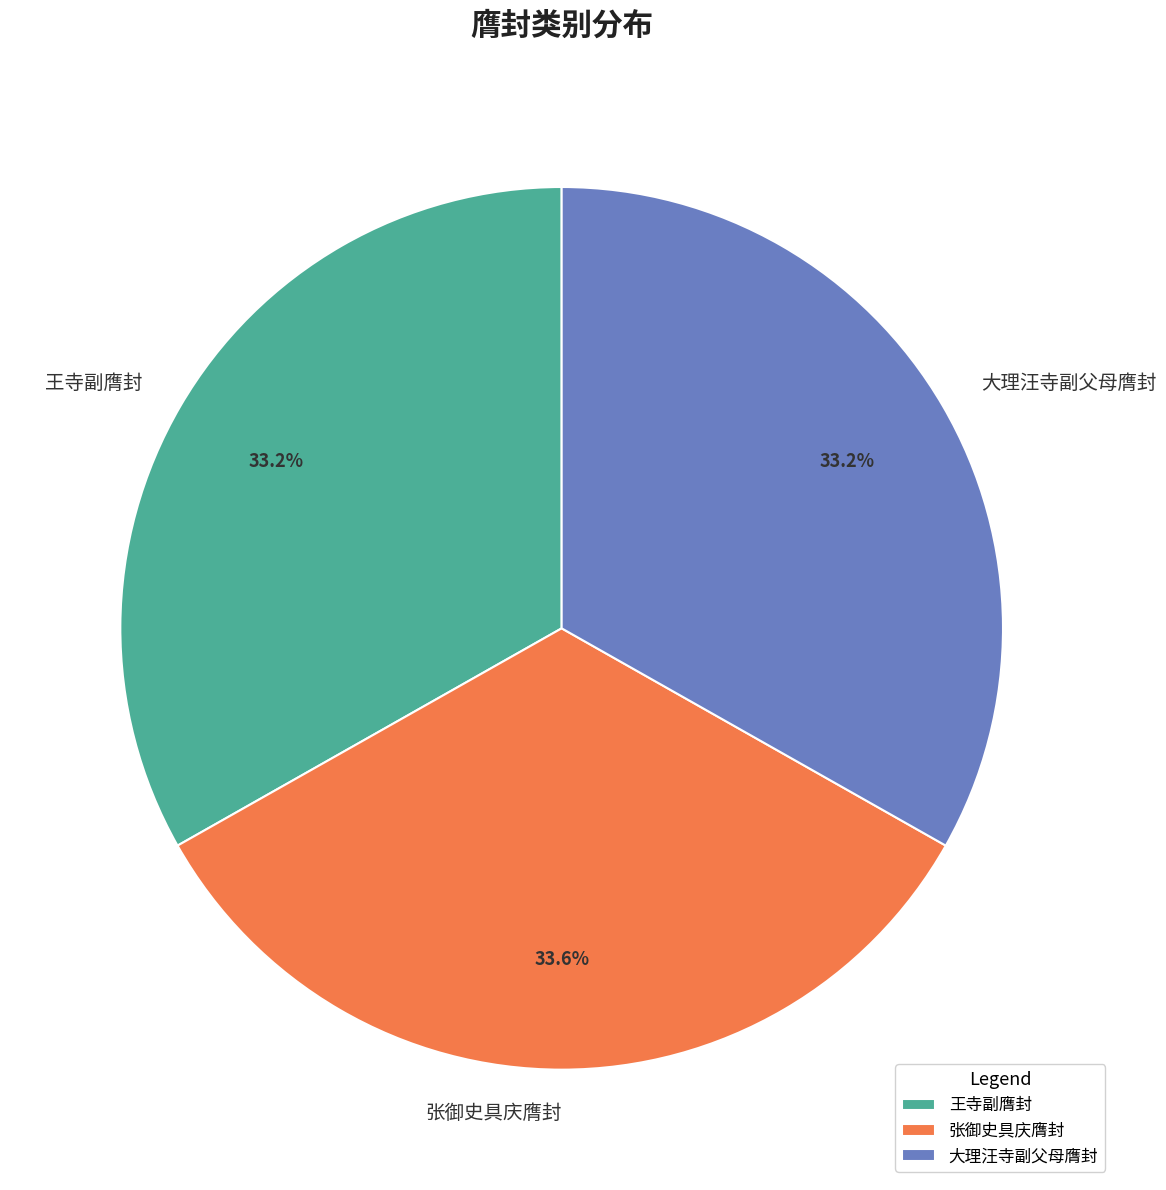

What is the ratio of the value at 大理汪寺副父母膺封 to the value at 王寺副膺封?

1.0